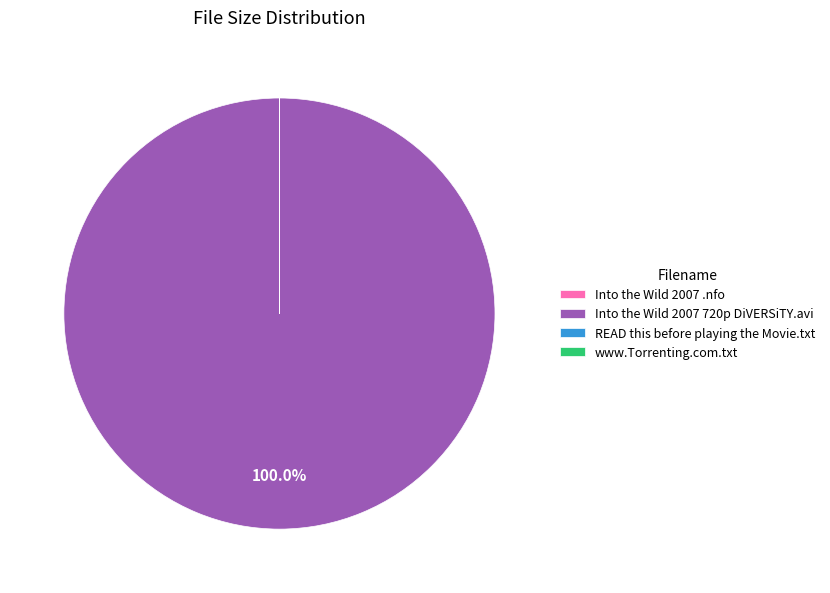

Is there any slice that represents more than half of the pie?

Yes